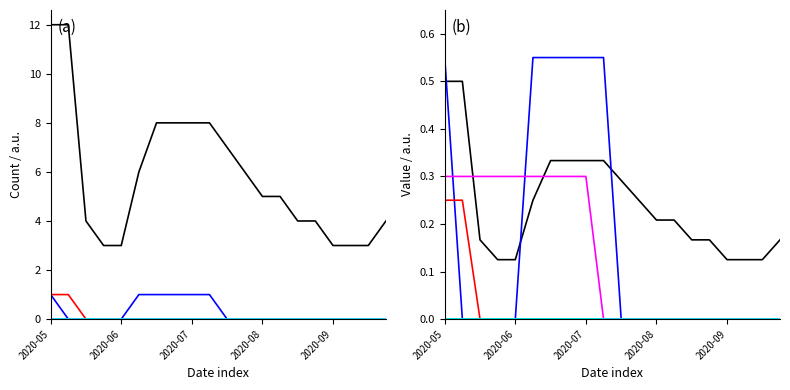

Rank the categories by BE_pc value from lowest to highest.

2020-08-02, 2020-08-09, 2020-08-16, 2020-08-23, 2020-08-30, 2020-09-06, 2020-09-13, 2020-09-20, 2020-09-27, 2020-10-04, 2020-10-11, 2020-05-31, 2020-06-07, 2020-06-14, 2020-06-21, 2020-06-28, 2020-07-05, 2020-07-12, 2020-07-19, 2020-07-26